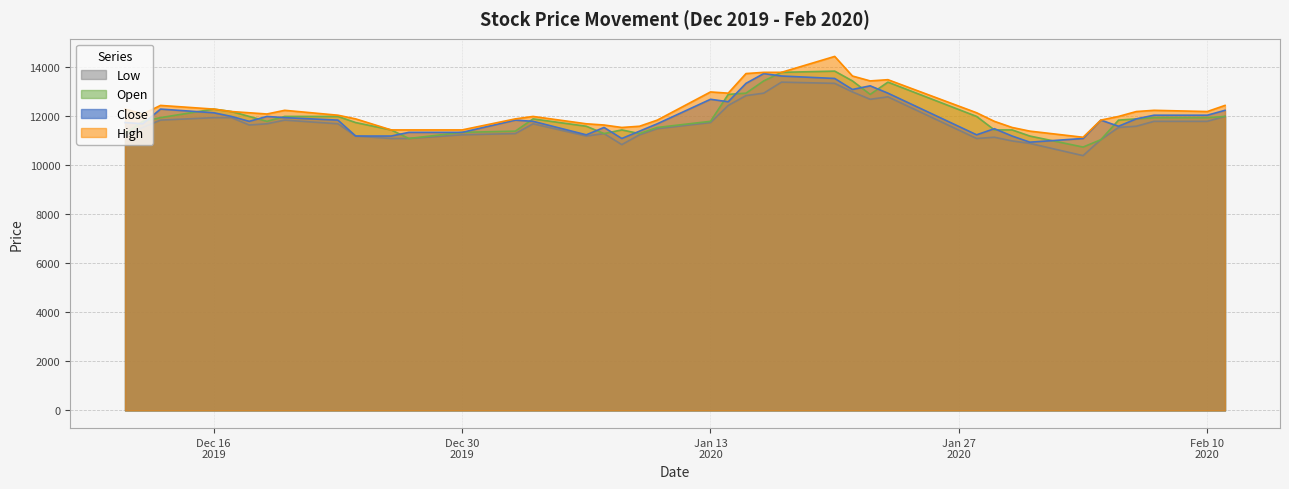

What is the greatest value displayed?

14450